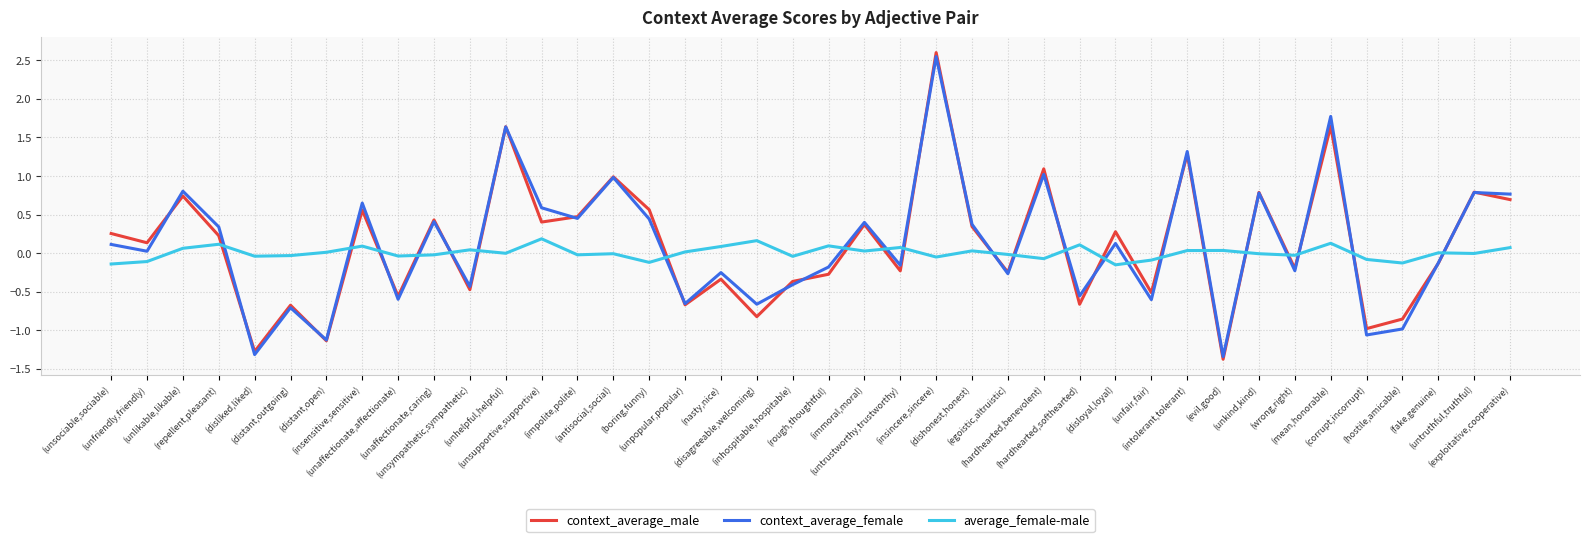

Which category has the lowest value in the context_average_male series?

(evil,good)